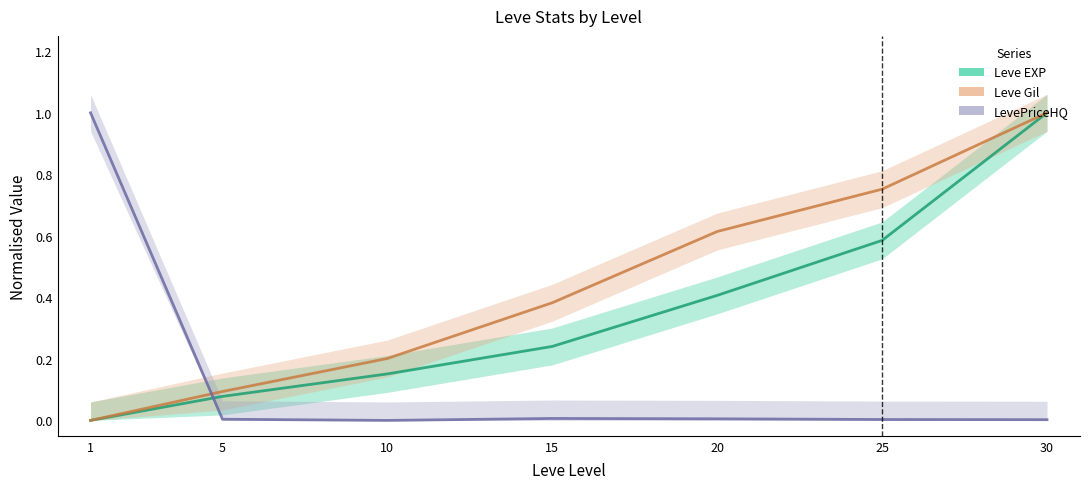

What is the difference between the maximum and minimum values in the LevePriceHQ series?

1.0